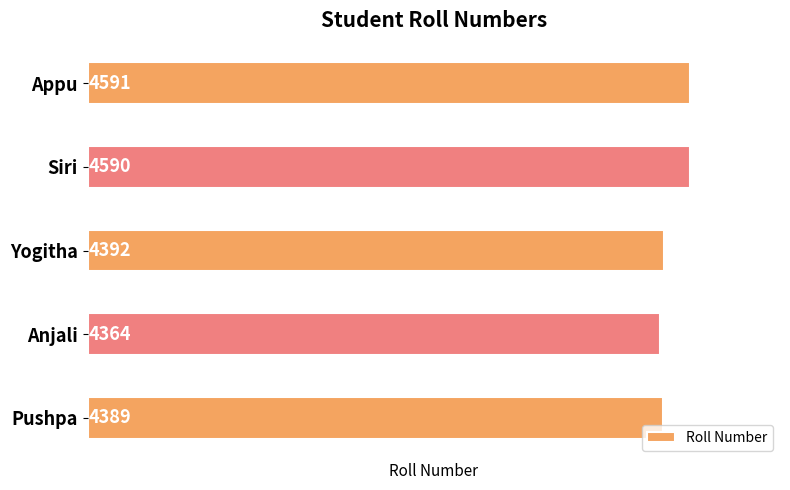

Rank the categories by value from highest to lowest.

Appu, Siri, Yogitha, Pushpa, Anjali